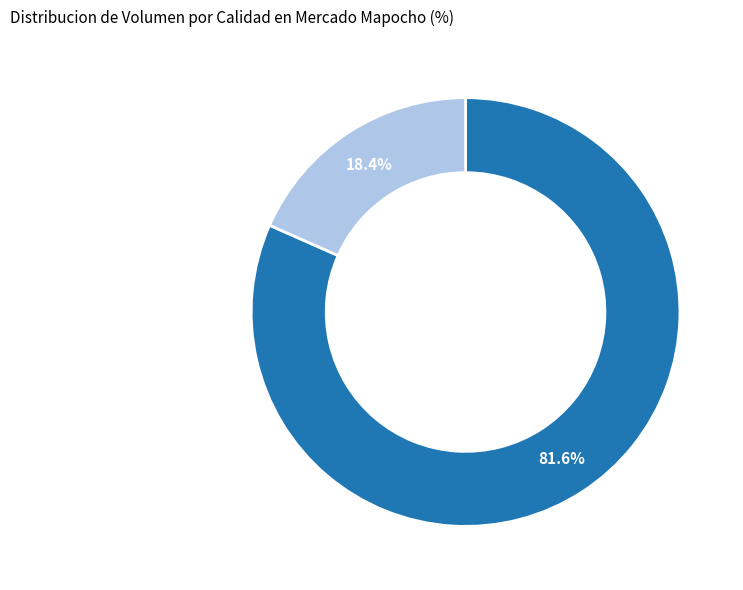

To the nearest percent, what percentage of the pie is Primera?

82%